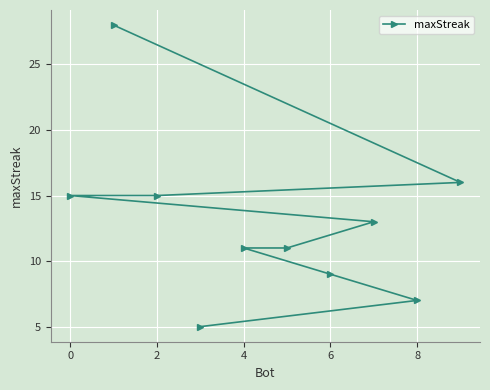

What is the sum of all values?

130